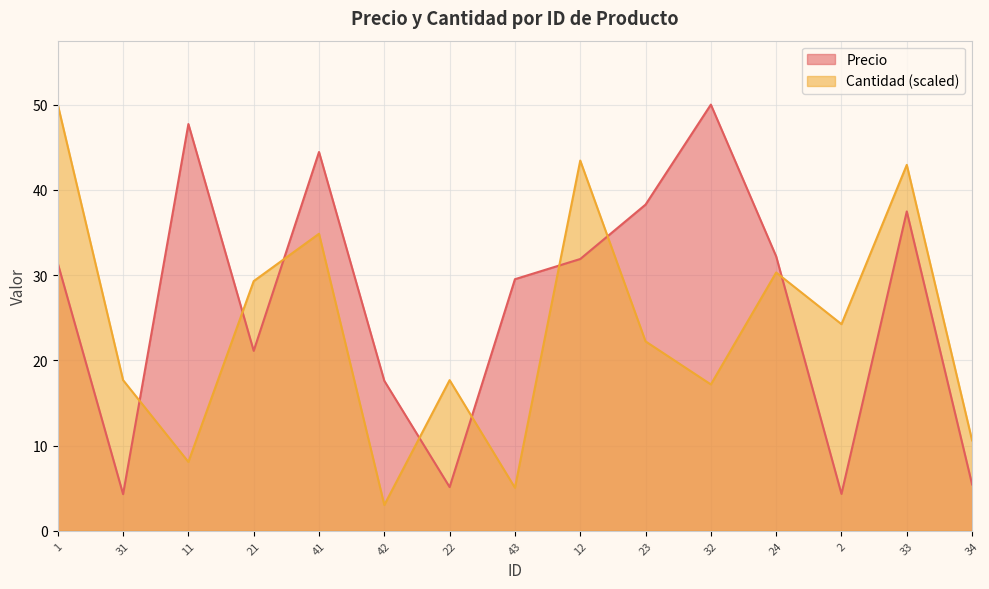

The Precio series shows 2.9 at 22. True or false?

False